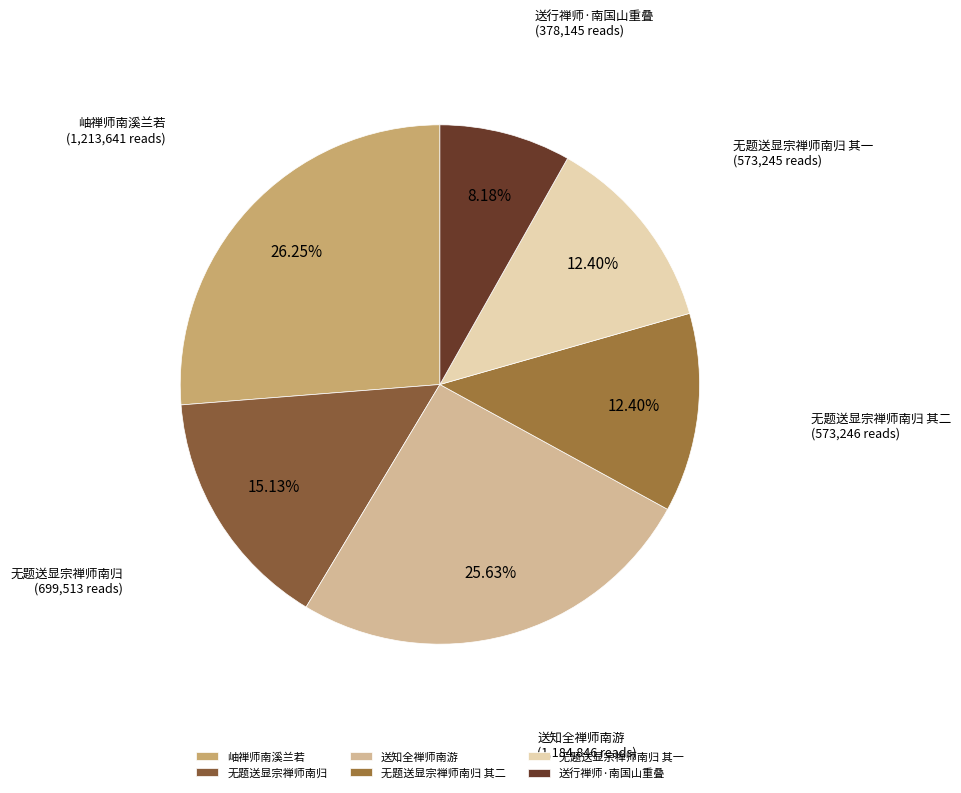

How many slices are in this pie chart?

6